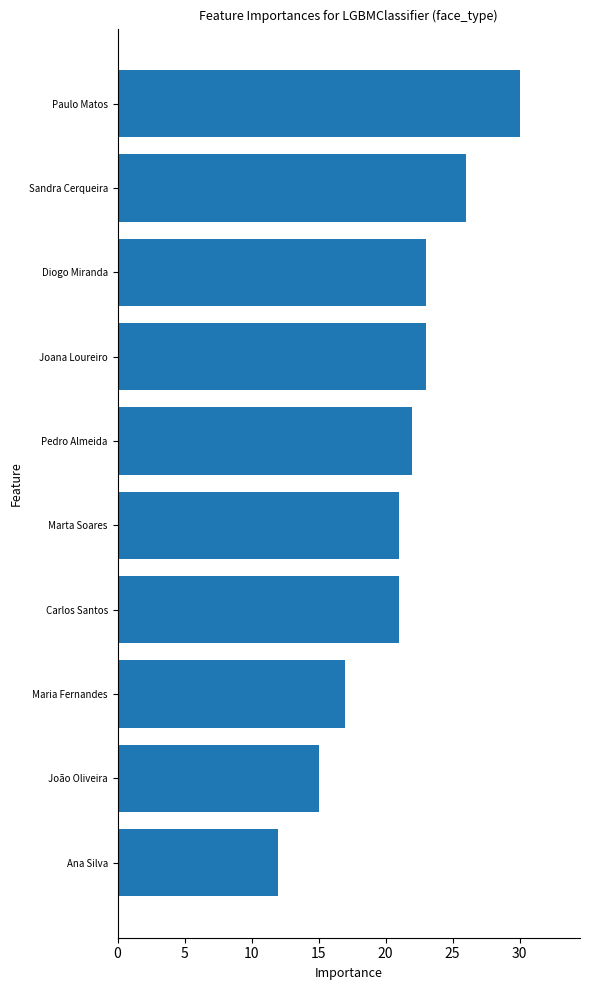

Approximately how many times larger is the value at João Oliveira compared to Paulo Matos?

0.5